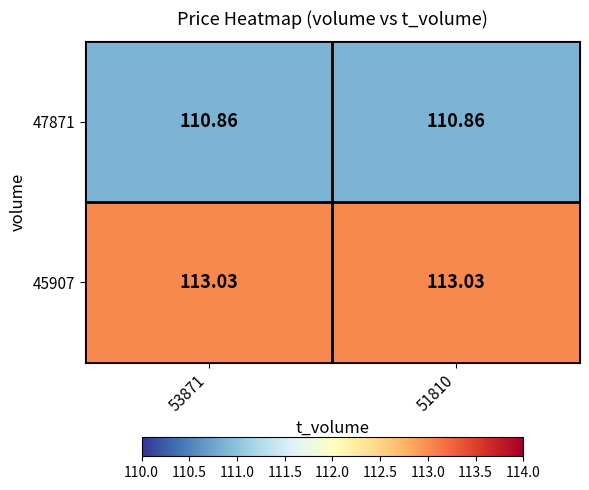

Is the value of 47871 at 51810 greater than the value of 45907 at 53871?

No